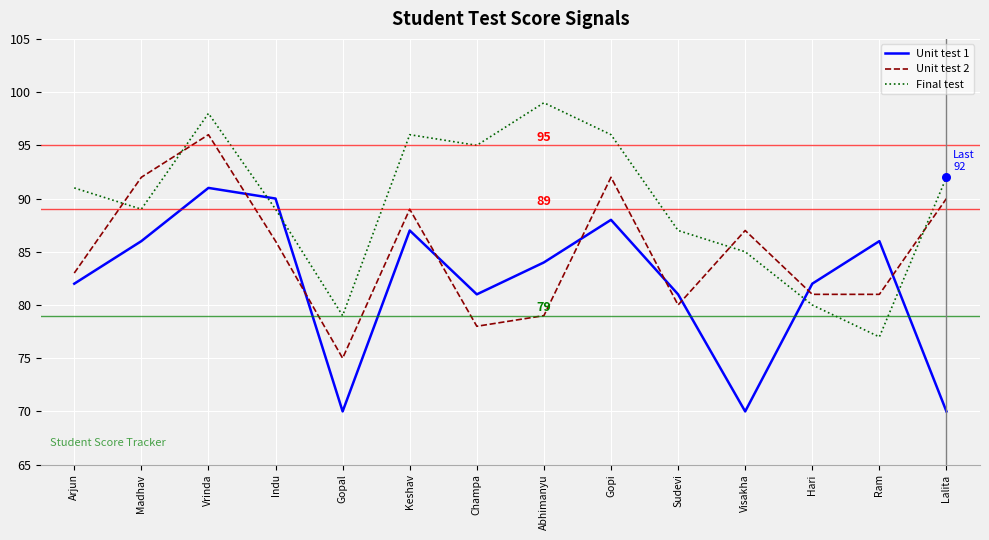

Which series changed the most between Arjun and Hari?

Final test